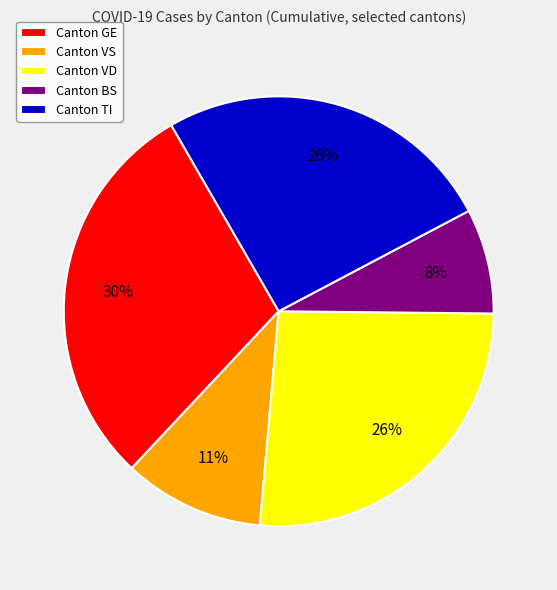

True or false: Canton BS accounts for 8% of the total.

True